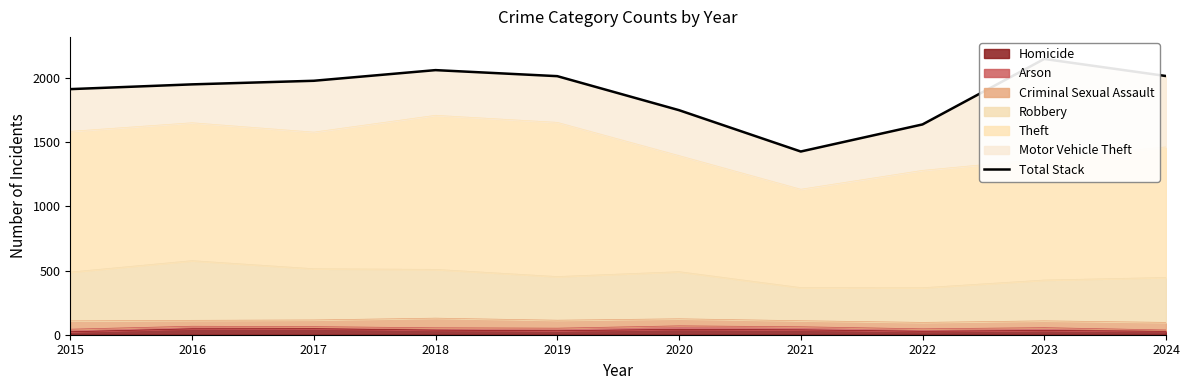

How many data points are less than 1978?

5